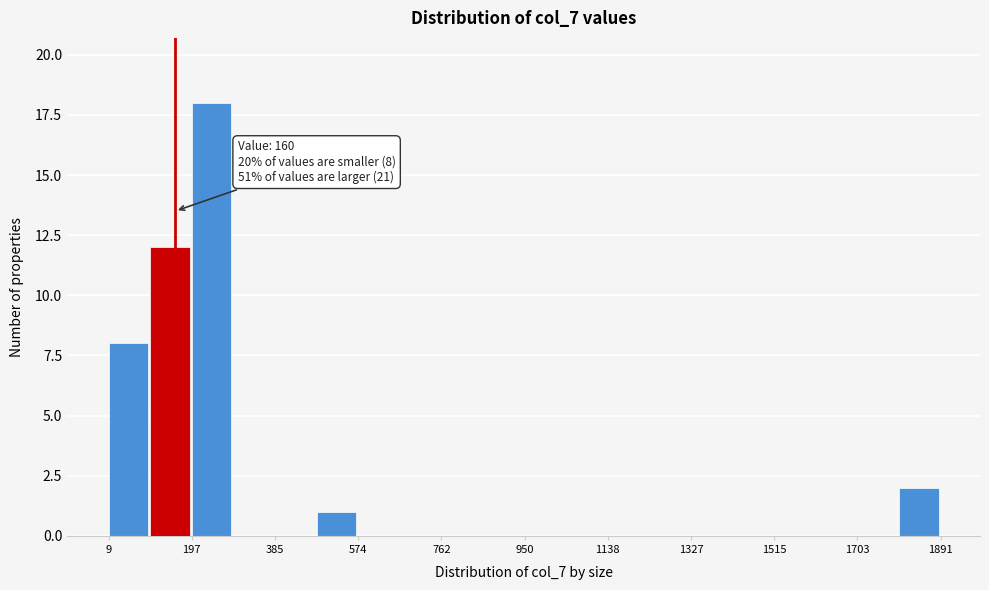

Over which range of the x-axis is the bar tallest?

200 to 300